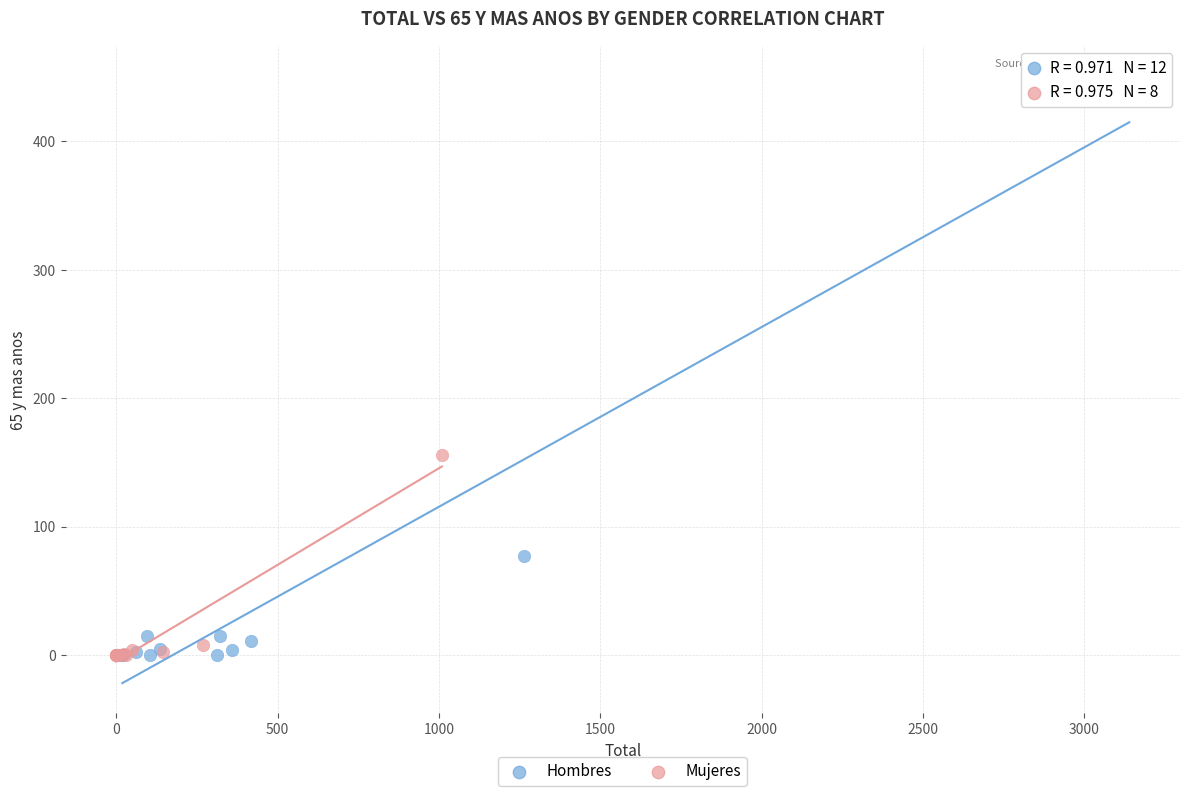

Which series has the widest spread of Y values?

Hombres